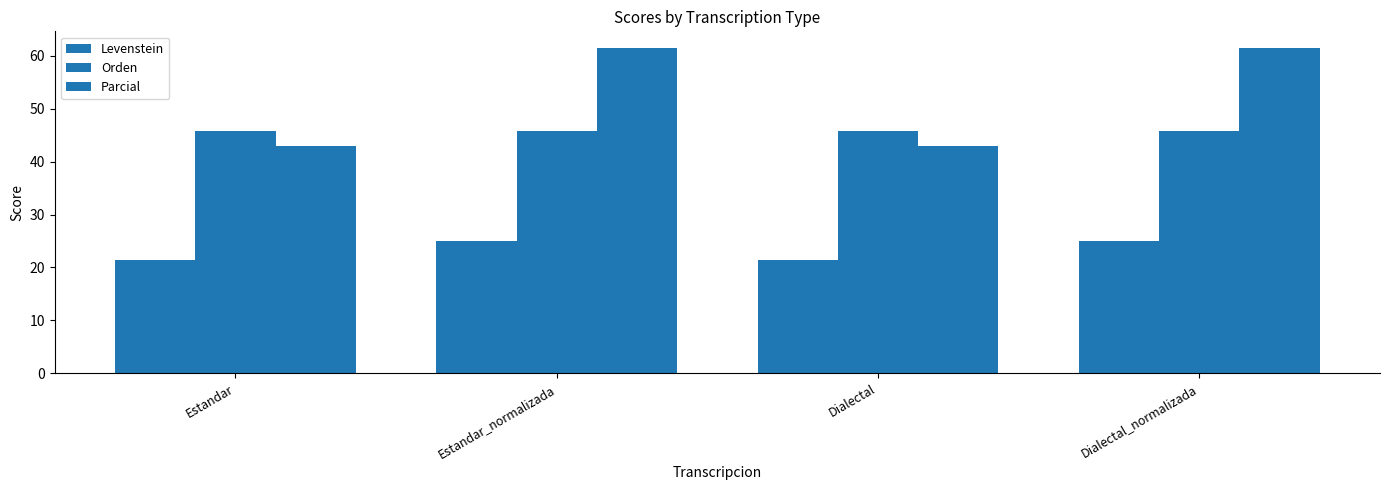

Between Dialectal_normalizada and Dialectal, which is larger?

Dialectal_normalizada